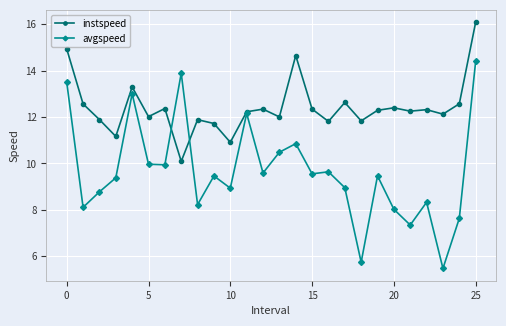

What are all the series names shown in the legend?

instspeed, avgspeed